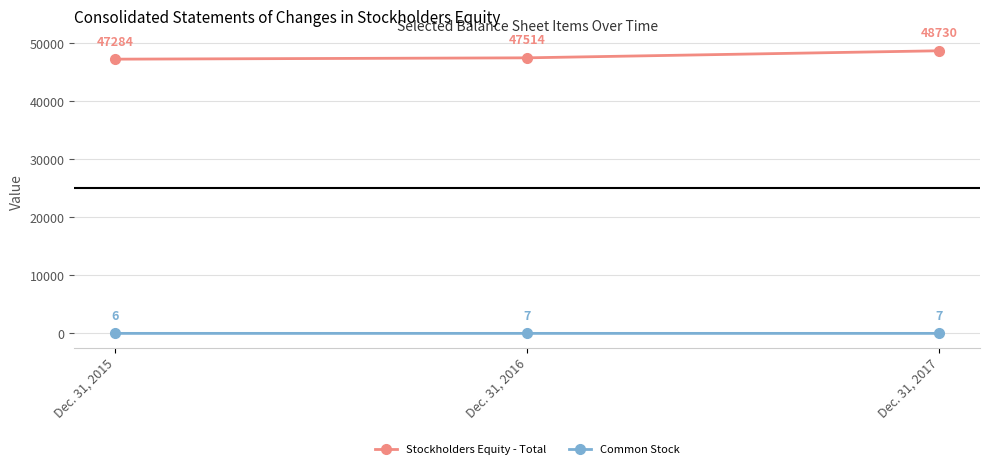

What are all the series names shown in the legend?

Stockholders Equity - Total, Common Stock